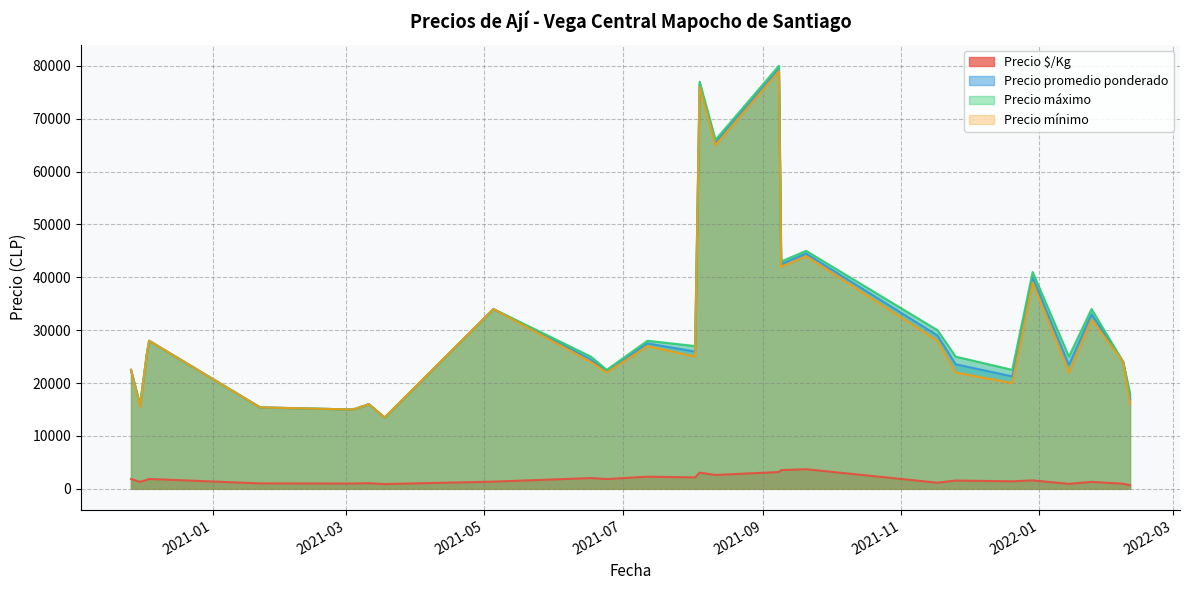

What is the value of the Precio $/Kg point at the 38th from the left?

1154